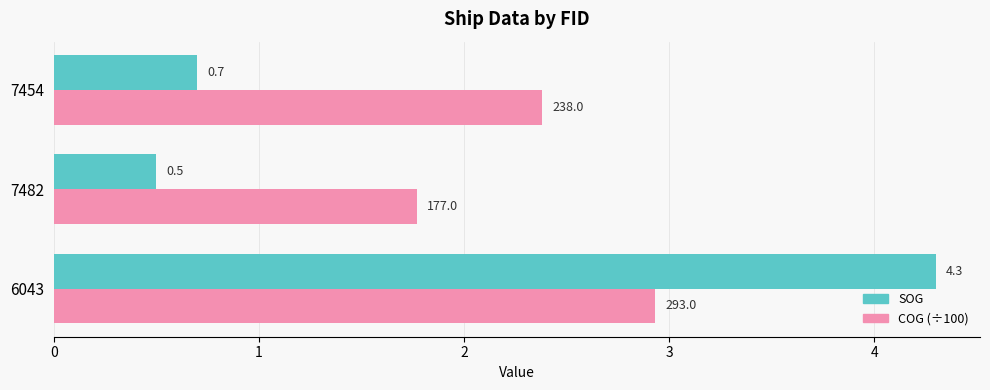

Which series has the widest spread of values?

SOG